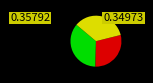

How many slices are in this pie chart?

3